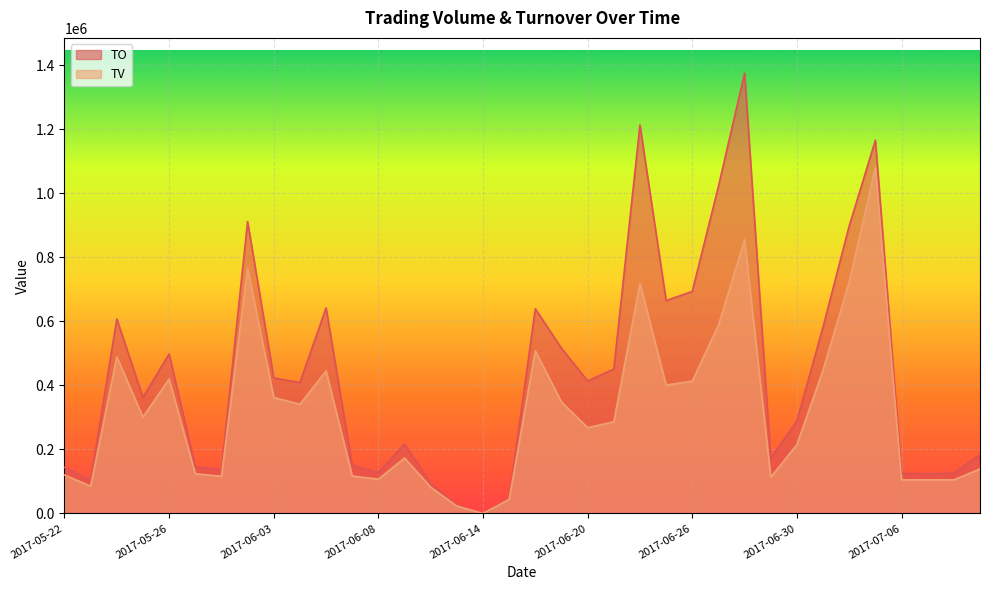

What is the approximate value of TV at 2017-06-06, to the nearest 10?

445000